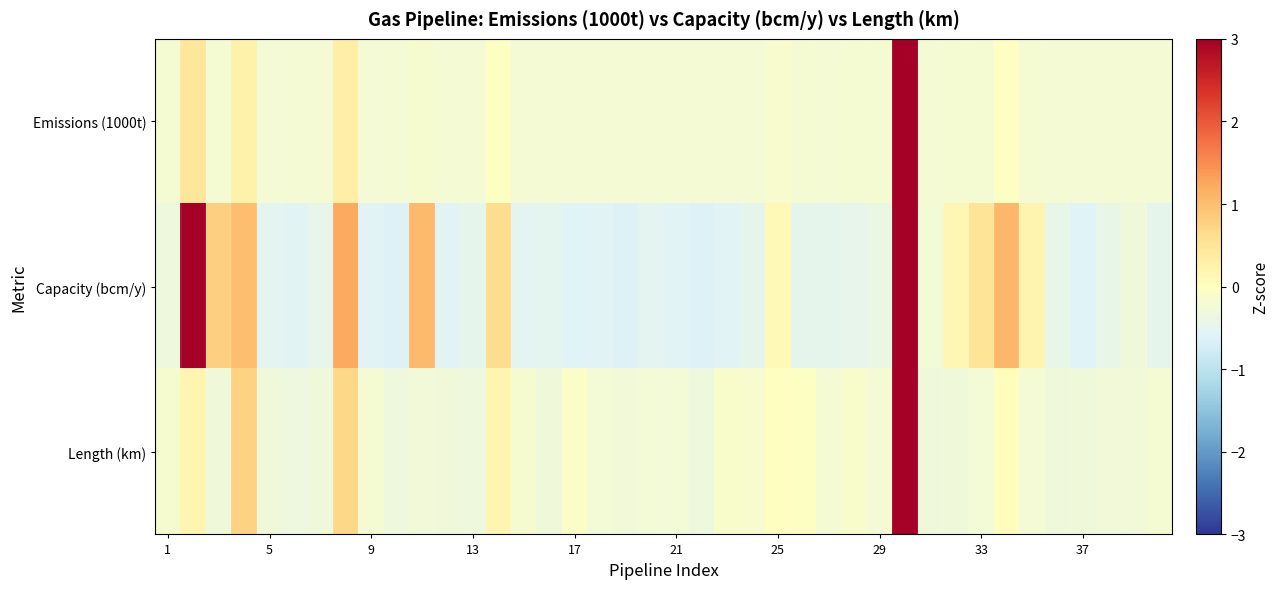

At how many categories does at least one series exceed 1?

5